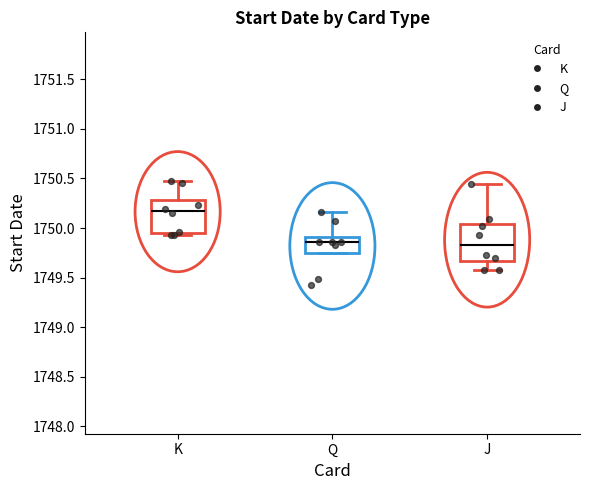

Reading left to right, read every box against the y-axis: the position of its median line, the range the box covers, and the ends of its whiskers. The values are not printed on the chart, so give them approximately, as read against the axis.

K: median 1750.15, box 1749.95 to 1750.30, whiskers 1749.95 (just below the box's lower edge) to 1750.45
Q: median 1749.85, box 1749.75 to 1749.90, whiskers 1749.75 to 1750.15
J: median 1749.85, box 1749.65 to 1750.05, whiskers 1749.55 to 1750.45